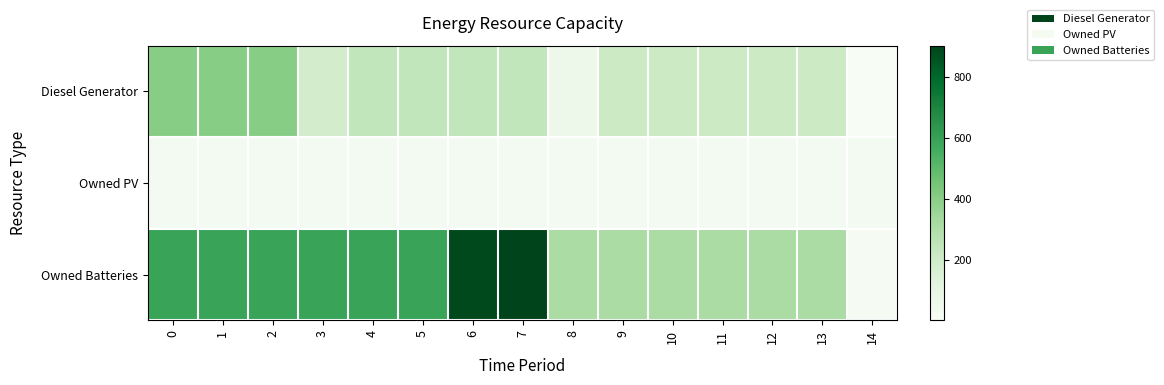

What is the difference between the highest and lowest values at 4?

567